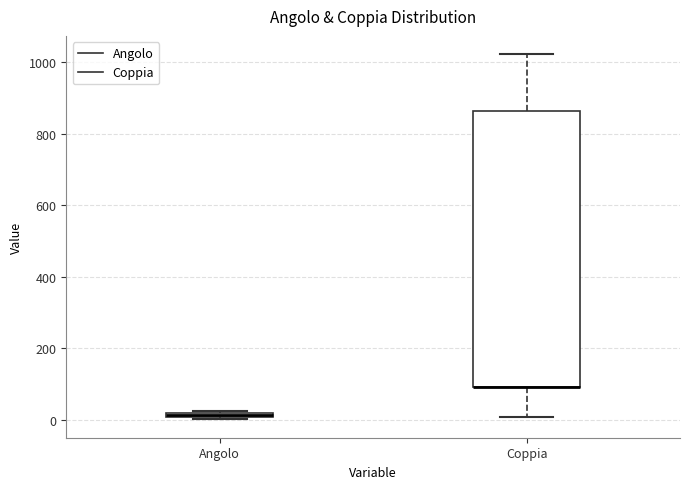

Where is the lower edge of the box for Angolo on the y-axis? The values are not printed on the chart, so give them approximately, as read against the axis.

0